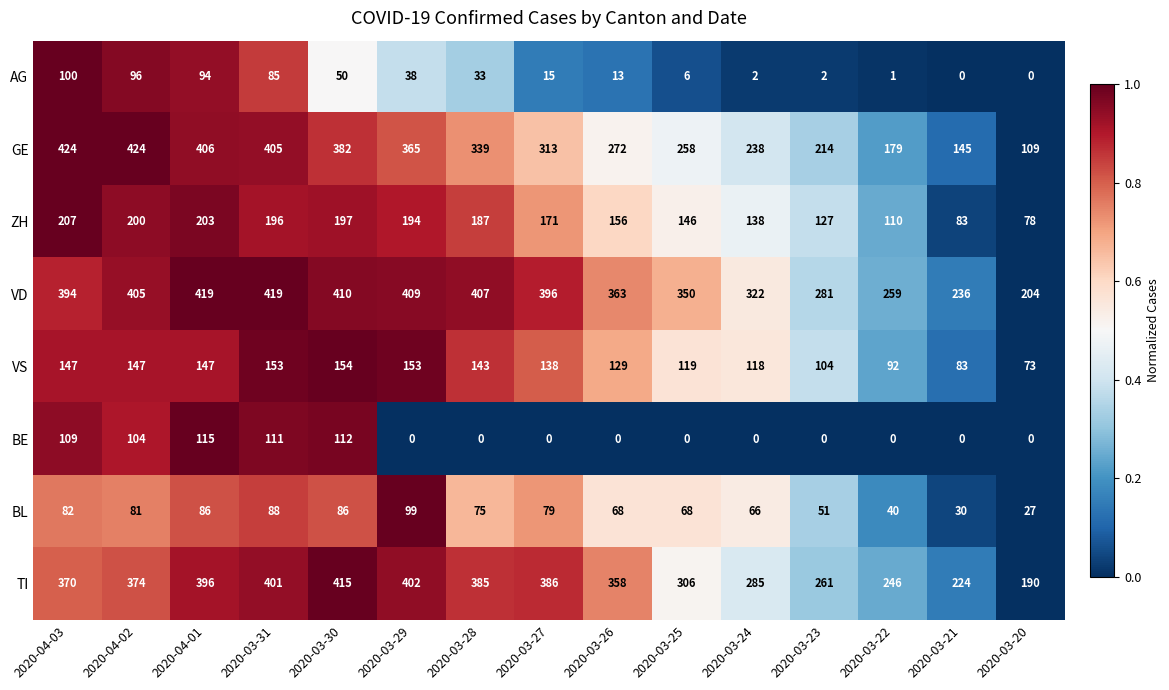

How many series are shown in this chart?

8